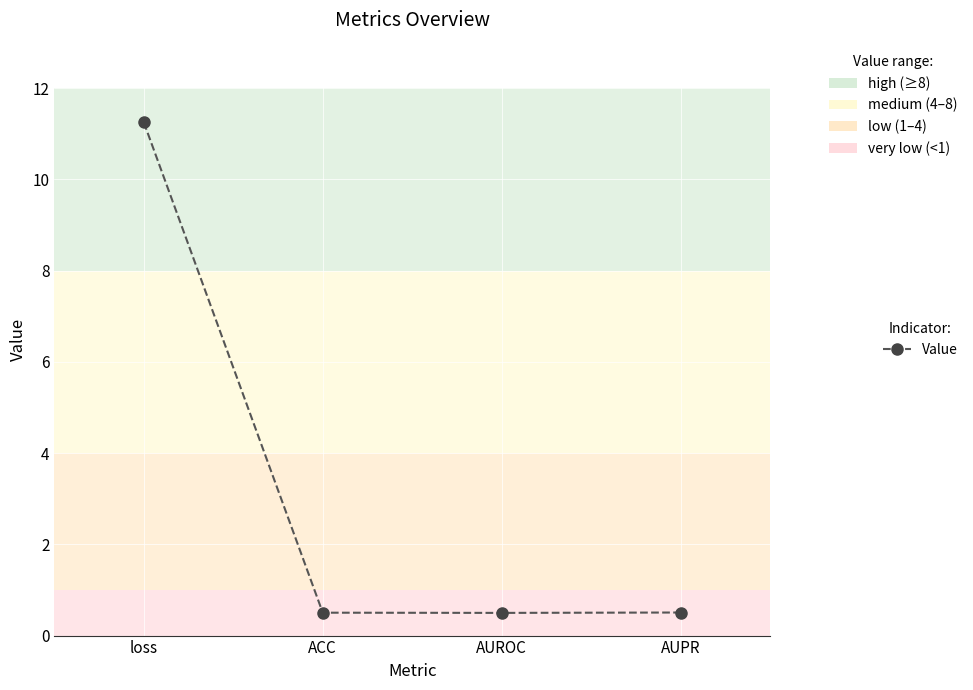

What is the smallest value displayed?

0.5